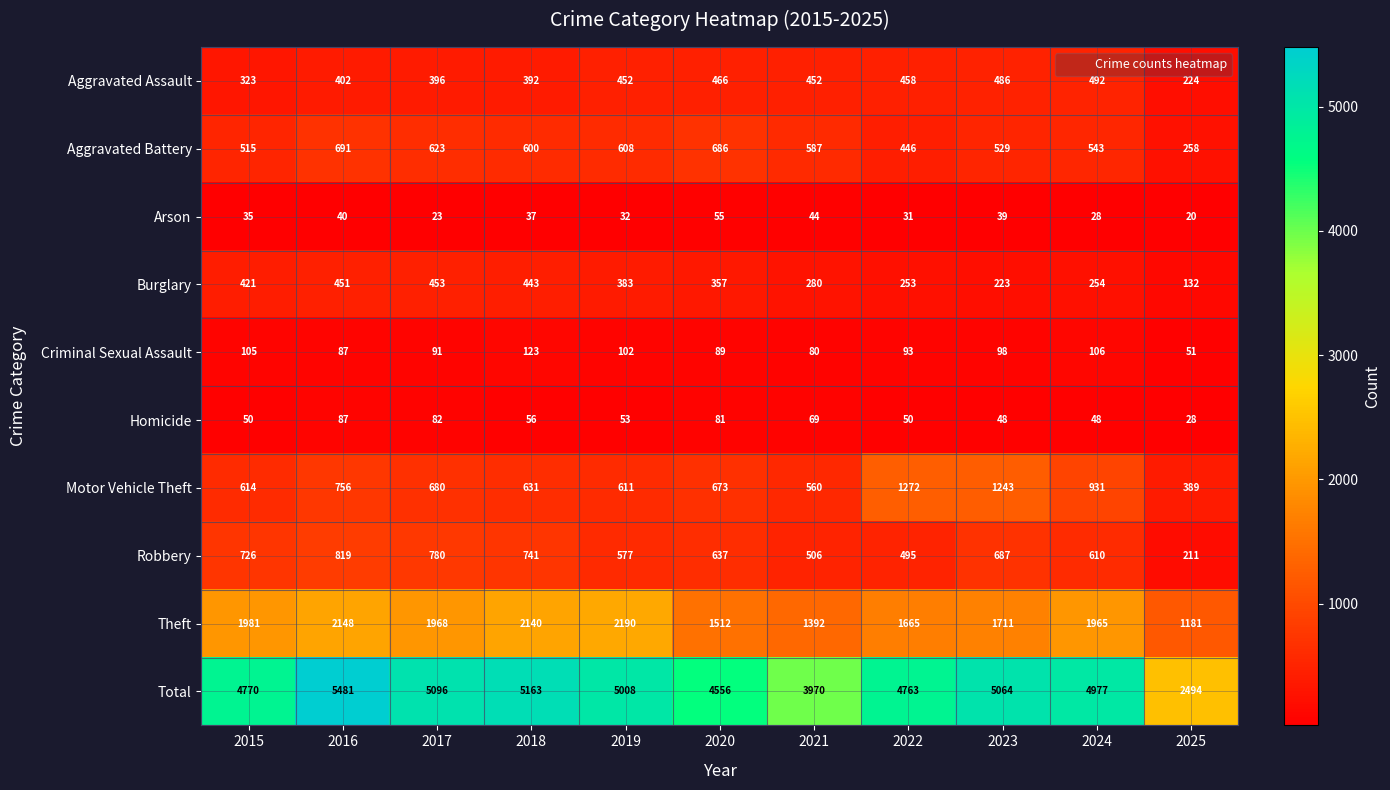

At 2019, list the series in order from largest to smallest.

Total, Theft, Motor Vehicle Theft, Aggravated Battery, Robbery, Aggravated Assault, Burglary, Criminal Sexual Assault, Homicide, Arson